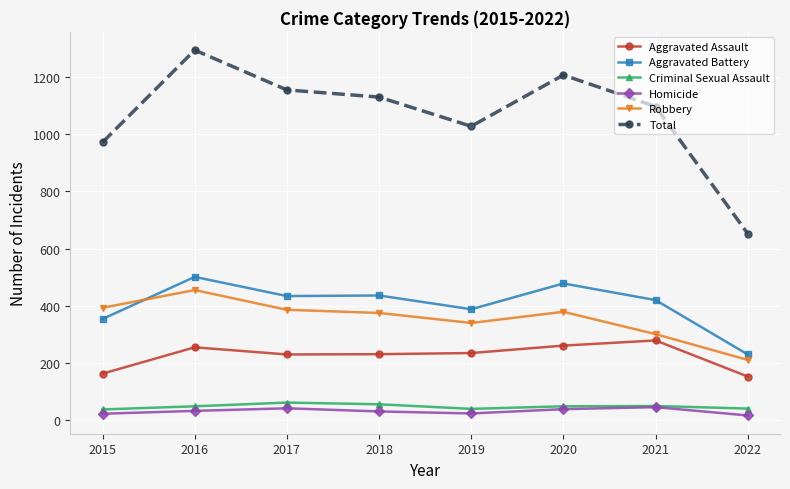

True or false: Aggravated Assault has a value of 231 at 2018.

True